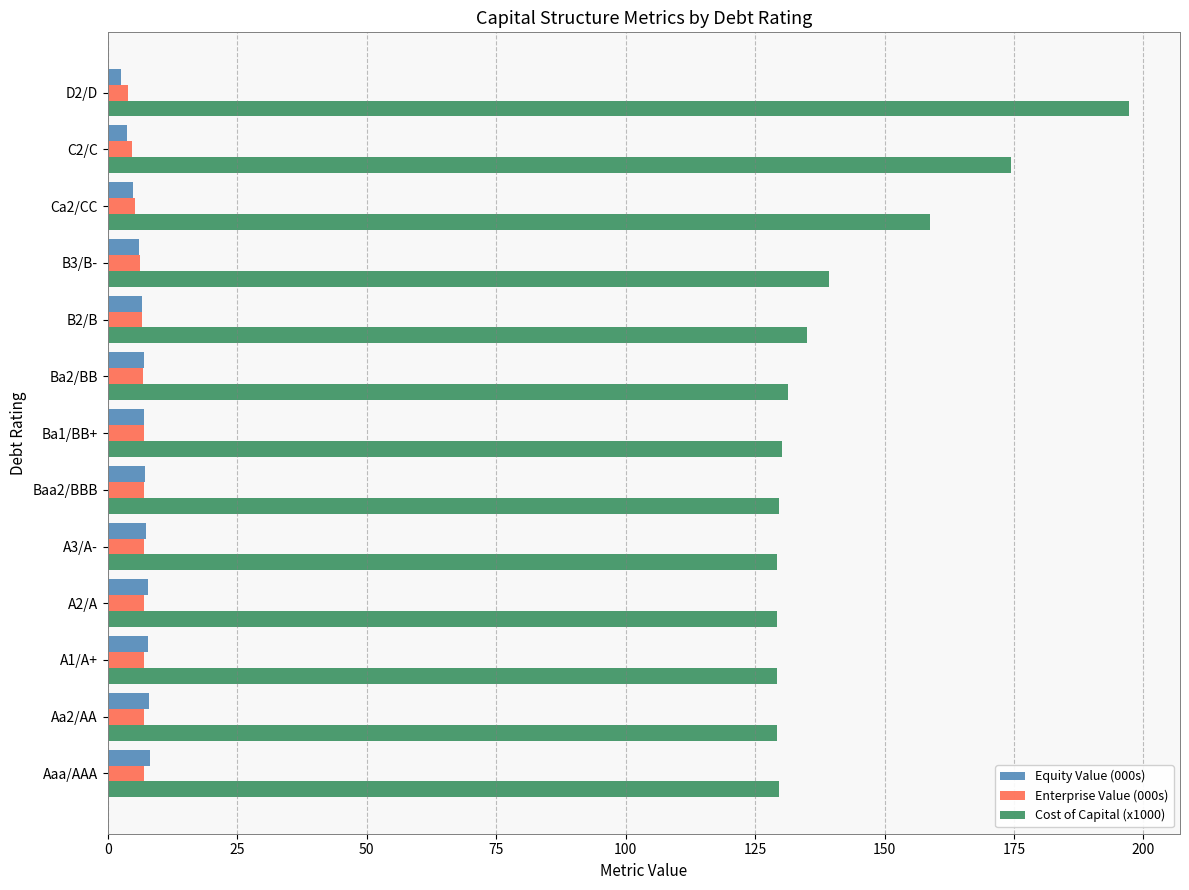

Which series has the largest total across all categories?

Cost of Capital (x1000)